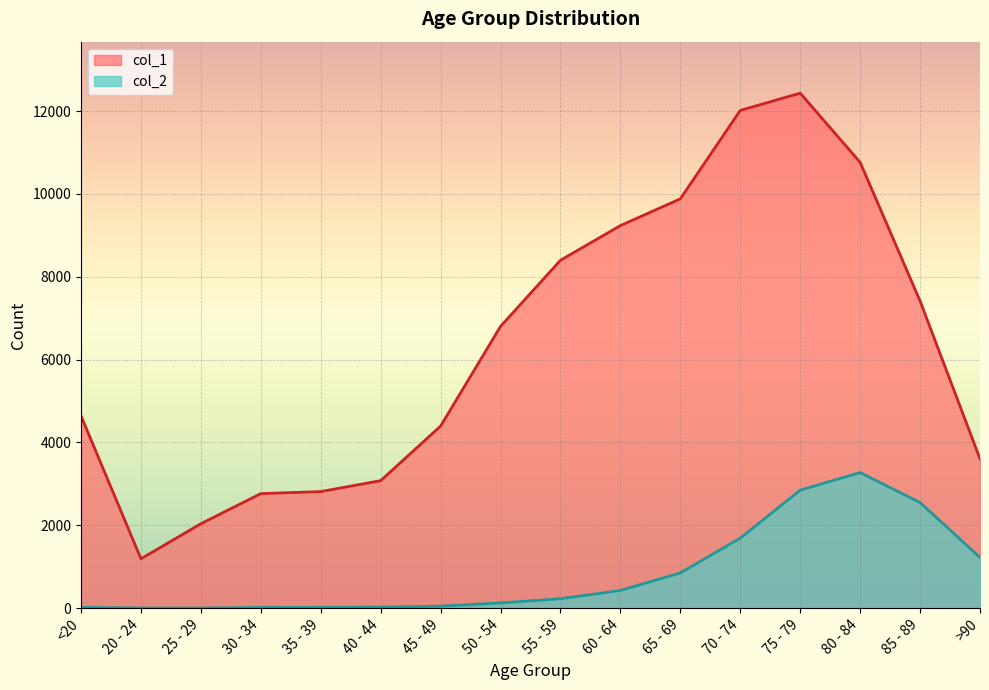

True or false: col_1 has a value of 9883 at 65 - 69.

True